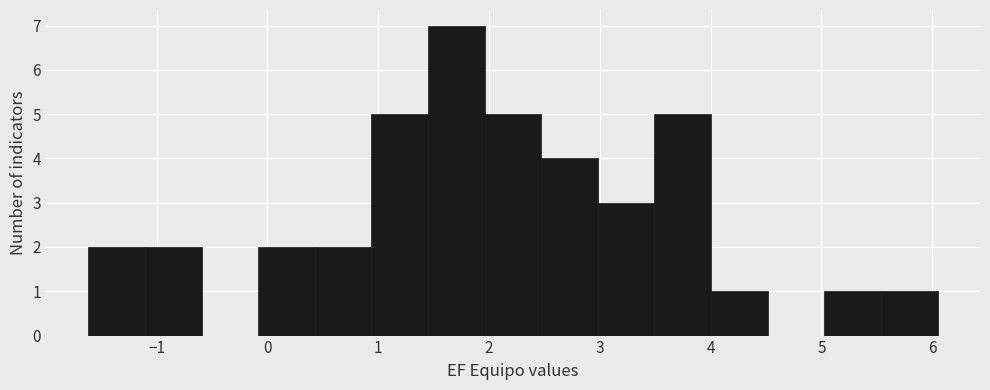

What is the height of the bar covering 0.4 to 0.9 on the x-axis? Neither the bar edges nor the heights are printed on the chart, so give them approximately, as read against the axes.

2